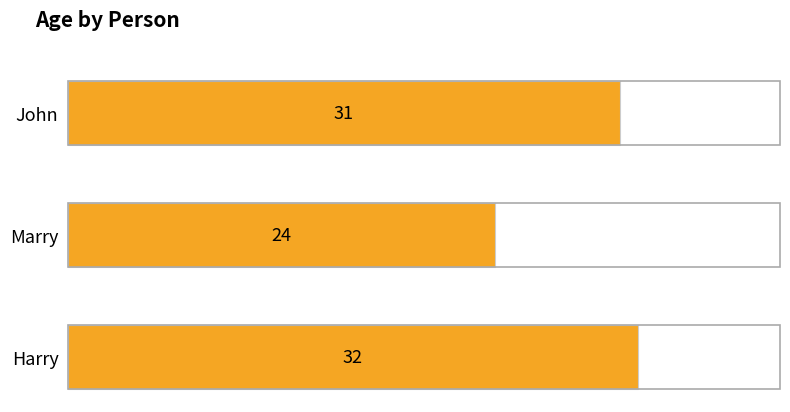

What is the sum of the values at John and Harry?

63